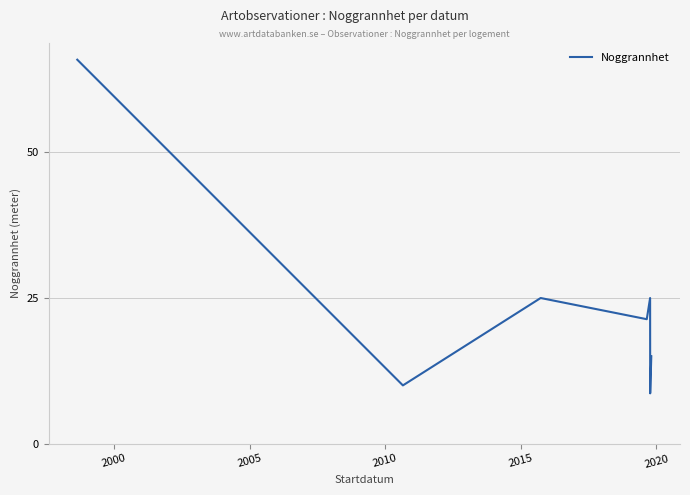

What is the difference between the maximum and minimum values?

57.3